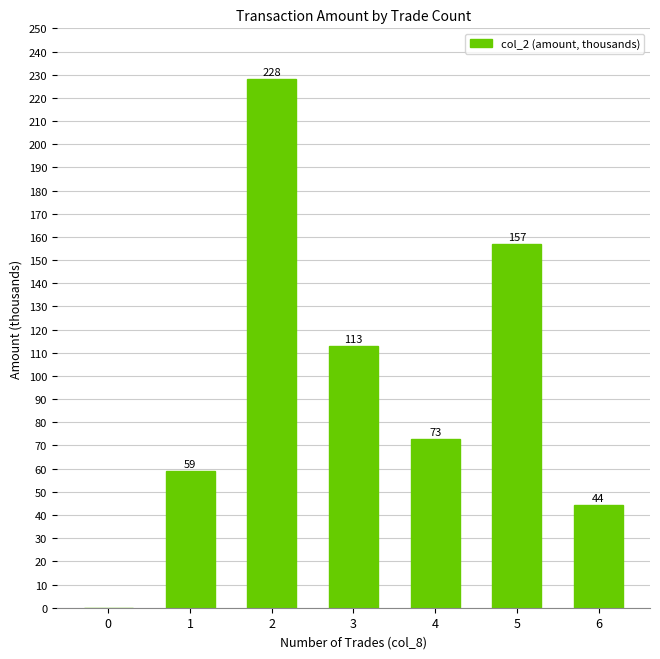

Are the bars horizontal?

No